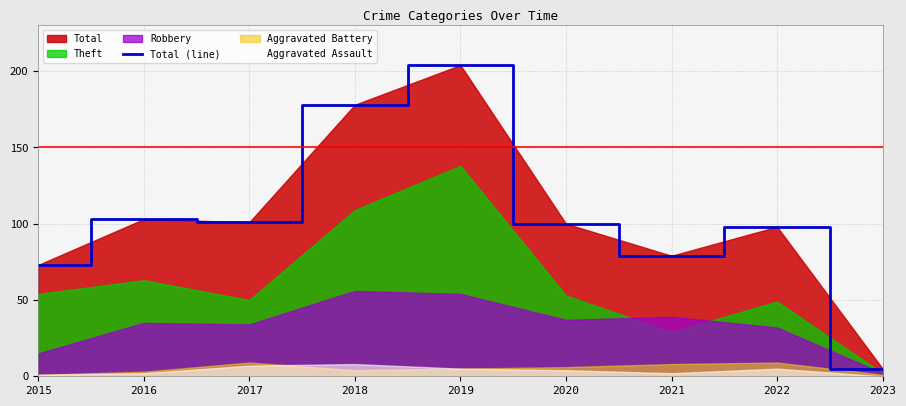

Is it true that the value at 2022 is 98?

True